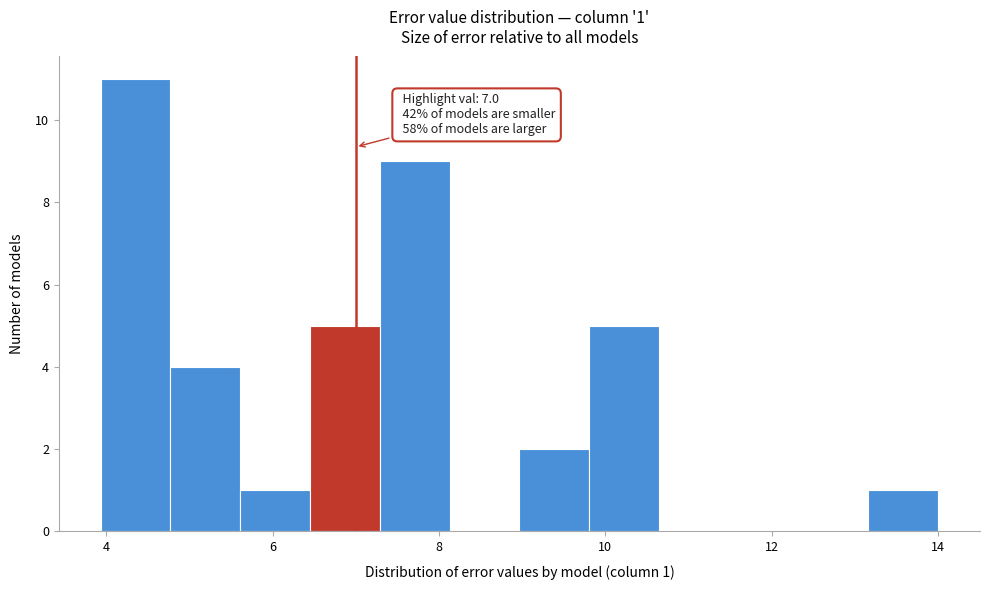

Which range on the x-axis has the tallest bar?

4.0 to 4.8